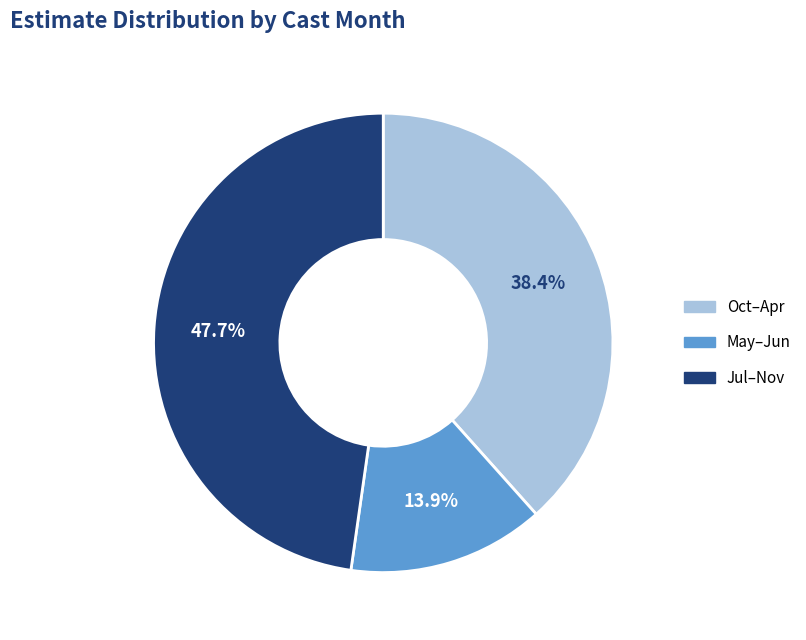

To the nearest percent, what is the difference between the largest and smallest slice percentages?

34%